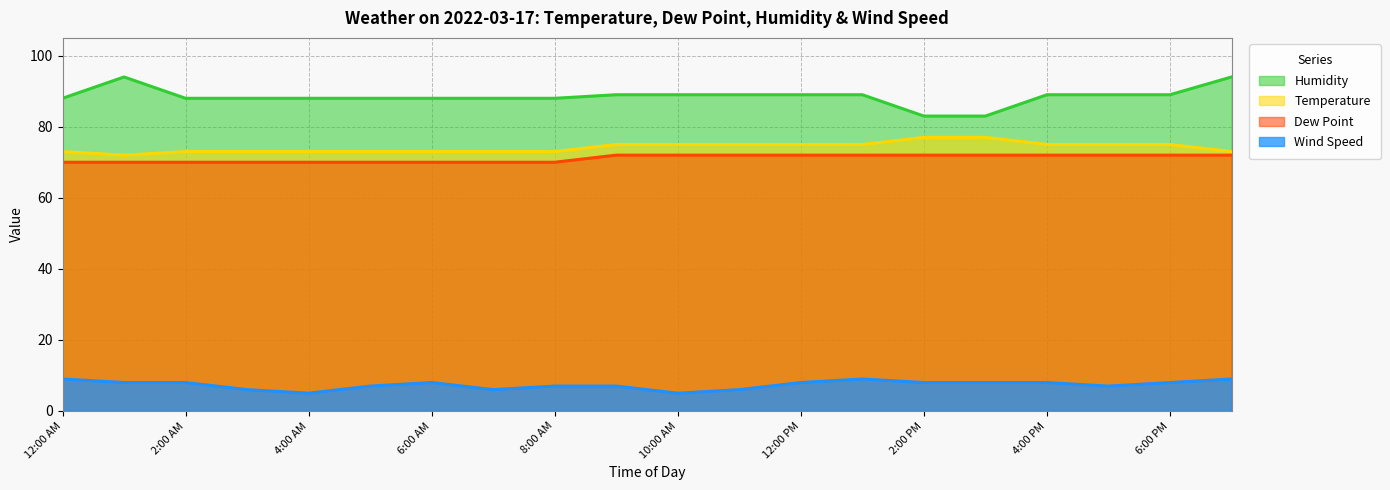

List the labels in order of Dew Point value, largest first.

9:00 AM, 10:00 AM, 11:00 AM, 12:00 PM, 1:00 PM, 2:00 PM, 3:00 PM, 4:00 PM, 5:00 PM, 6:00 PM, 7:00 PM, 12:00 AM, 1:00 AM, 2:00 AM, 3:00 AM, 4:00 AM, 5:00 AM, 6:00 AM, 7:00 AM, 8:00 AM